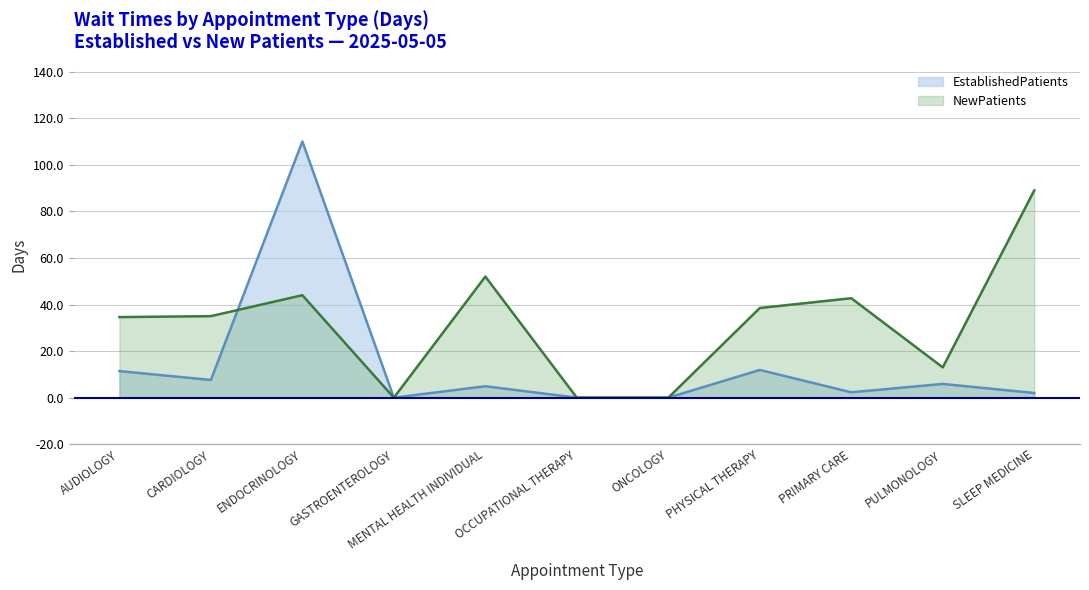

True or false: NewPatients has more than 0 points higher than both neighbors.

True